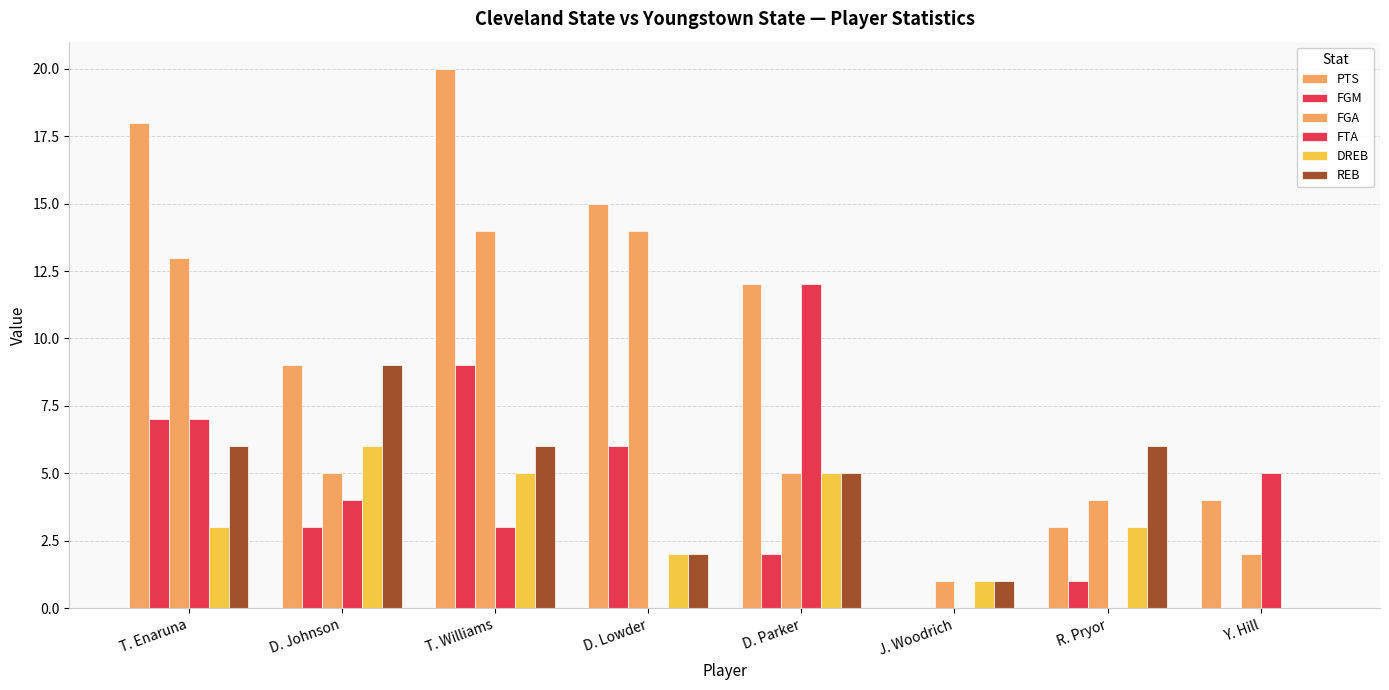

How many positive values does the REB series have?

7